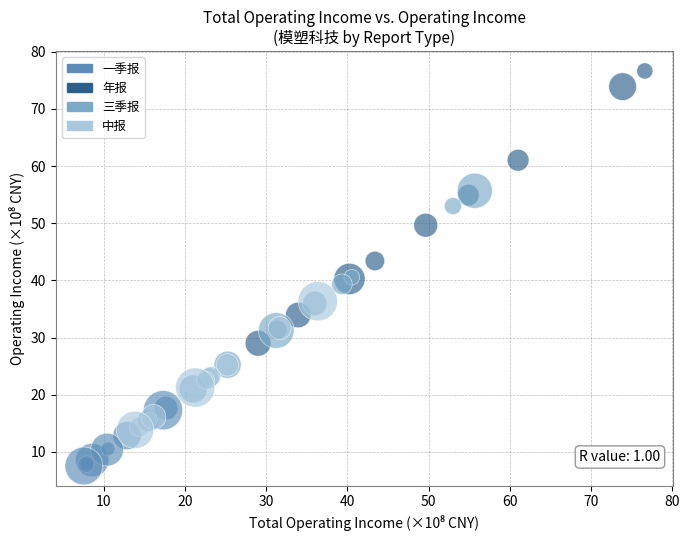

Which series contains the lowest Y value?

一季报